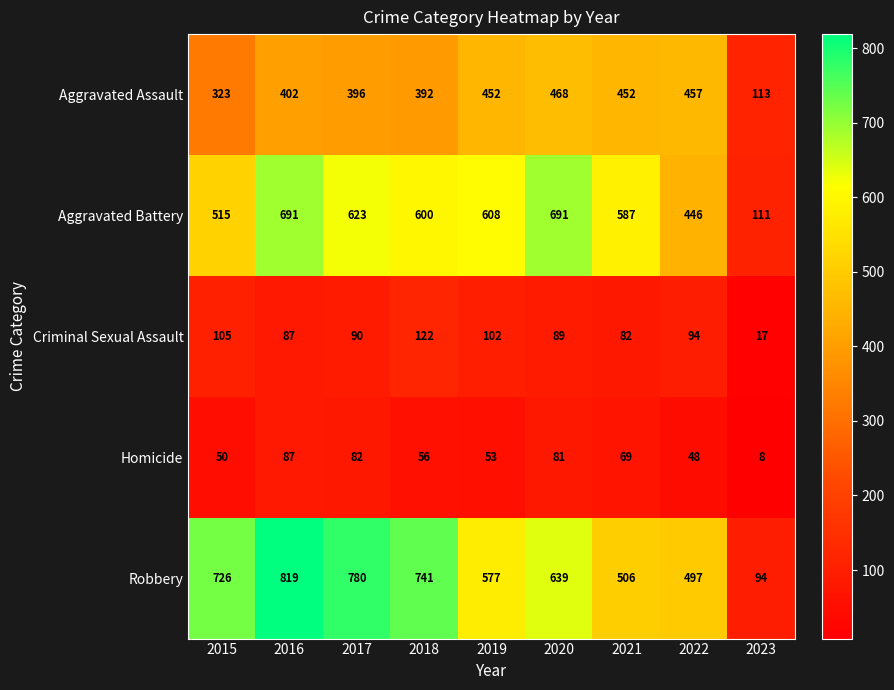

At which label does Criminal Sexual Assault reach its peak?

2018